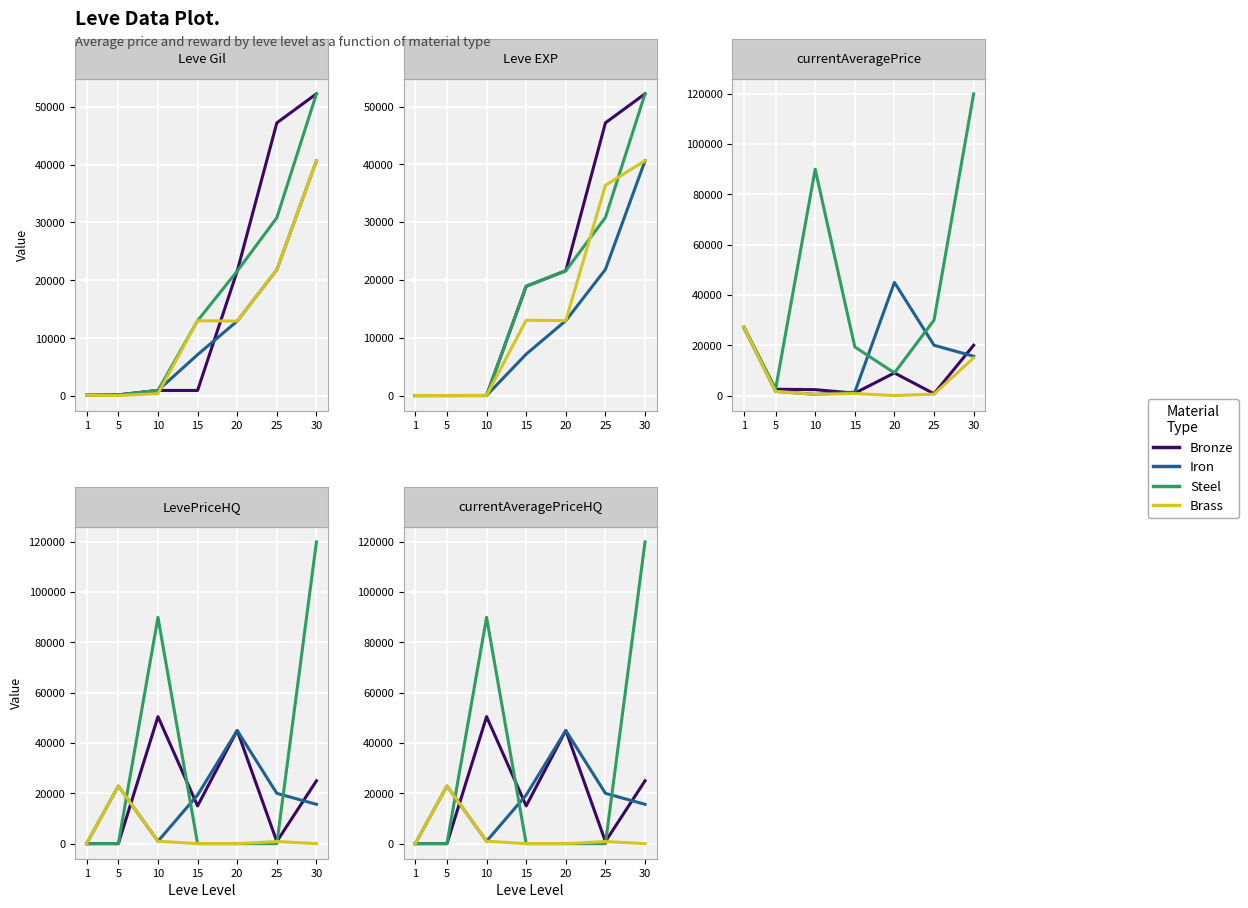

The Bronze series shows 25000 at 30. True or false?

True